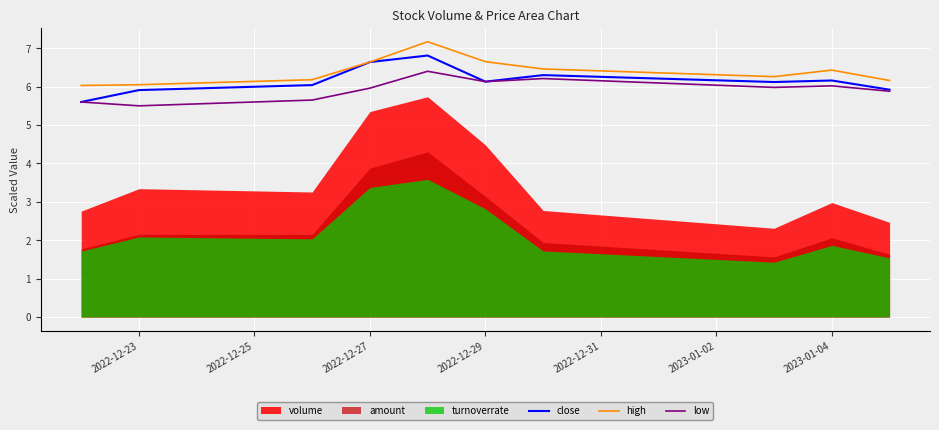

What is the difference between the second highest and minimum values in the close series?

1.0